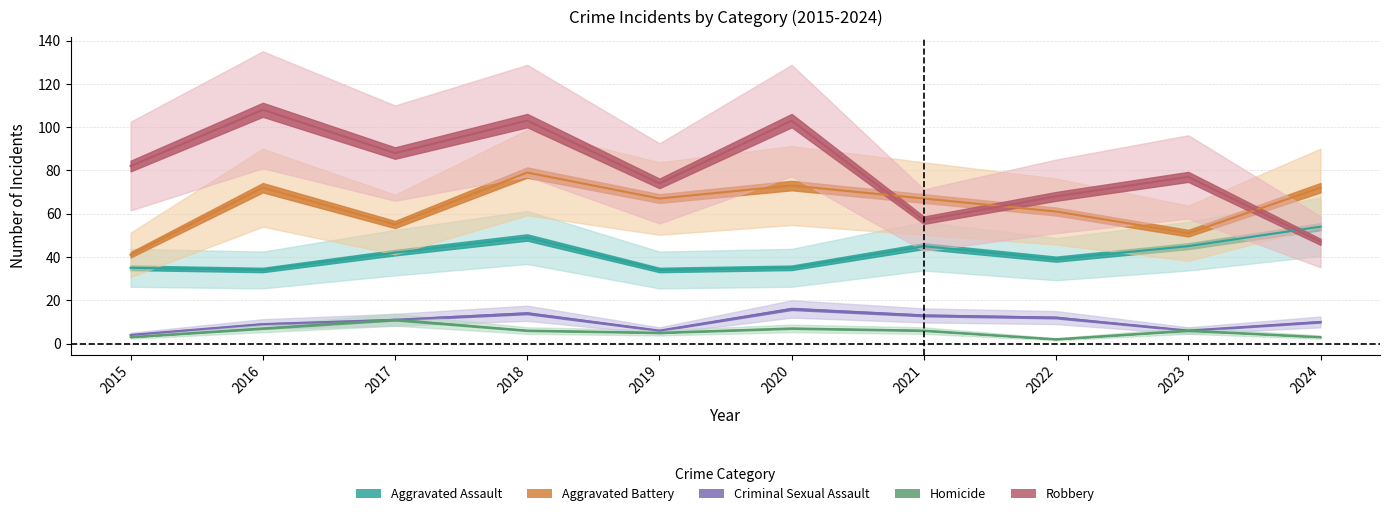

Reading left to right, what are all the values shown in this chart?

Aggravated Assault: 2015=35	2016=34	2017=42	2018=49	2019=34	2020=35	2021=45	2022=39	2023=45	2024=54
Aggravated Battery: 2015=41	2016=72	2017=55	2018=79	2019=67	2020=73	2021=67	2022=61	2023=51	2024=72
Criminal Sexual Assault: 2015=4	2016=9	2017=11	2018=14	2019=6	2020=16	2021=13	2022=12	2023=6	2024=10
Homicide: 2015=3	2016=7	2017=11	2018=6	2019=5	2020=7	2021=6	2022=2	2023=6	2024=3
Robbery: 2015=82	2016=108	2017=88	2018=103	2019=74	2020=103	2021=57	2022=68	2023=77	2024=47